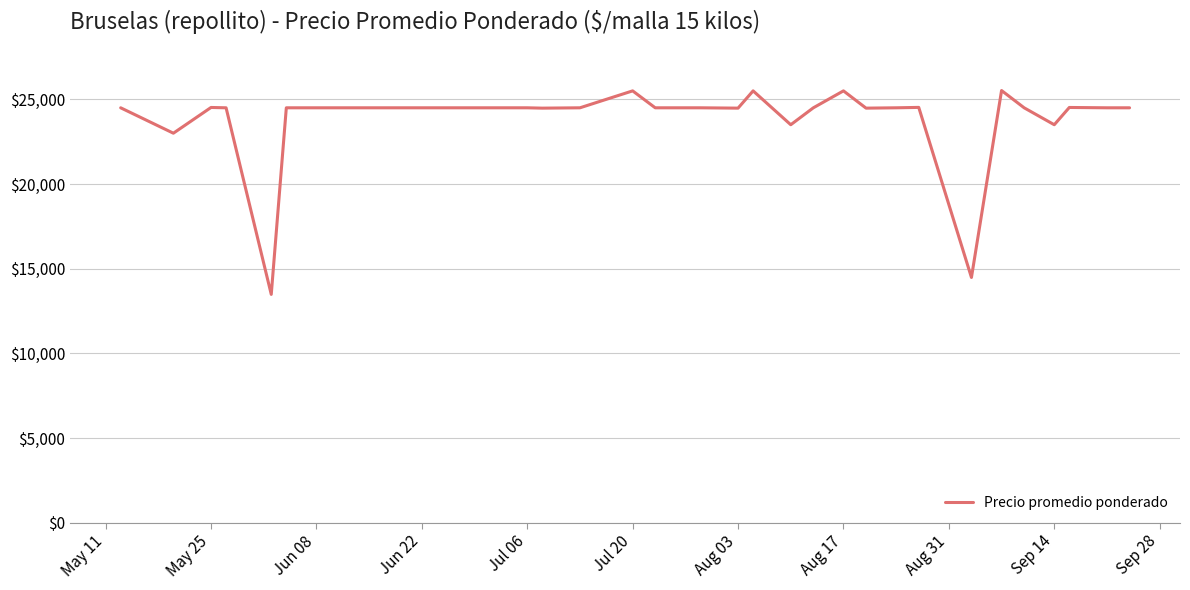

What is the minimum value shown in the chart?

13480